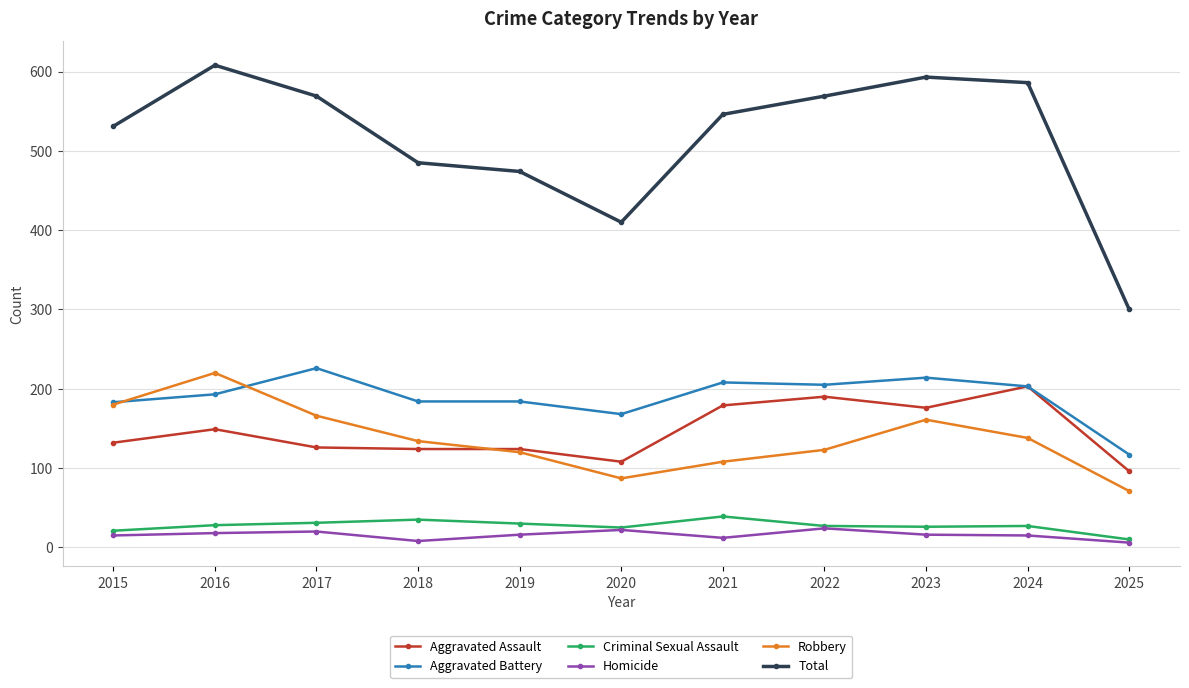

How many values in the Homicide series are below 16?

5